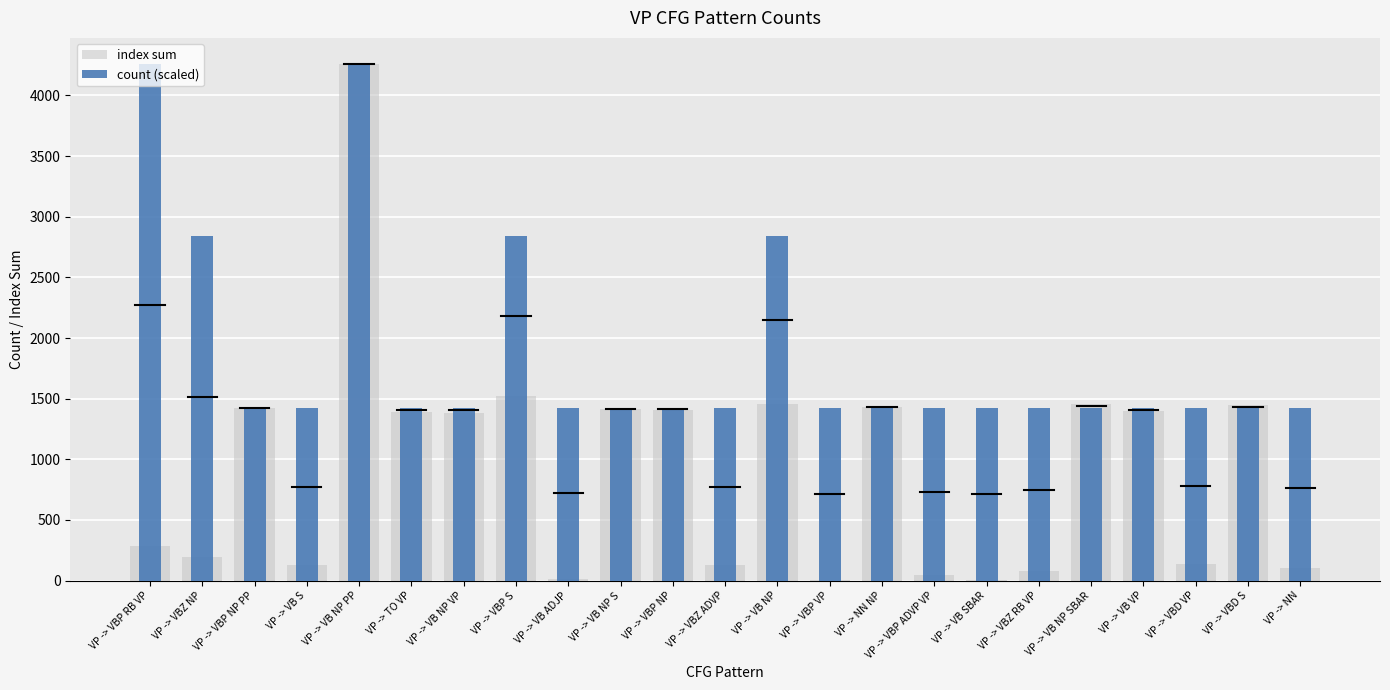

What is the value of the index sum bar at the 10th from the left?

1413.0